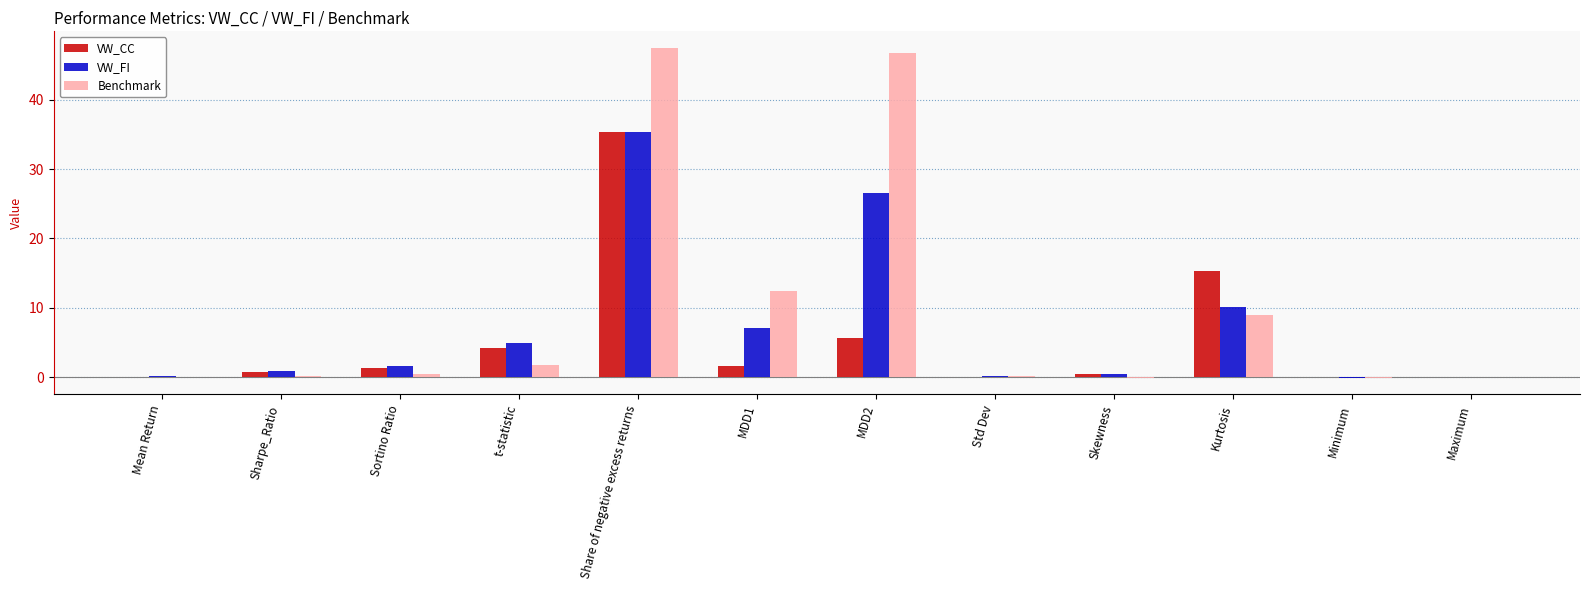

At which label does VW_CC reach its peak?

Share of negative excess returns